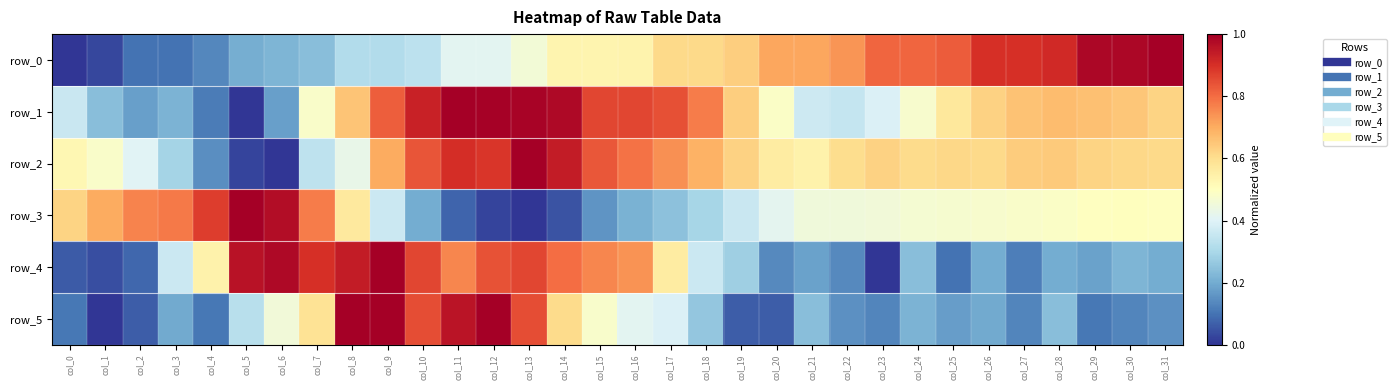

What is the highest value of the row_5 series?

1.0